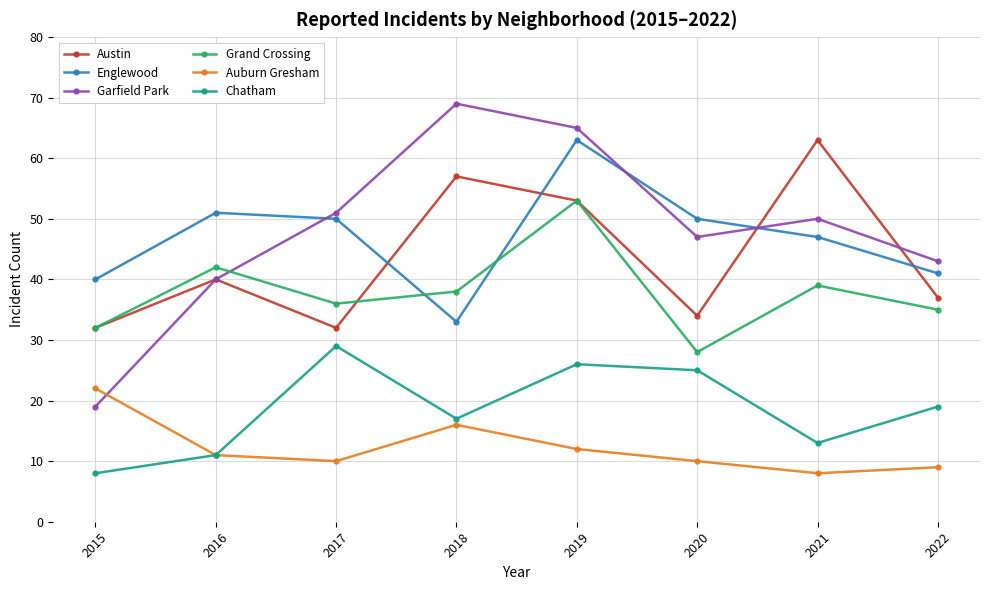

What is the value of the Englewood point at the 7th from the left?

47